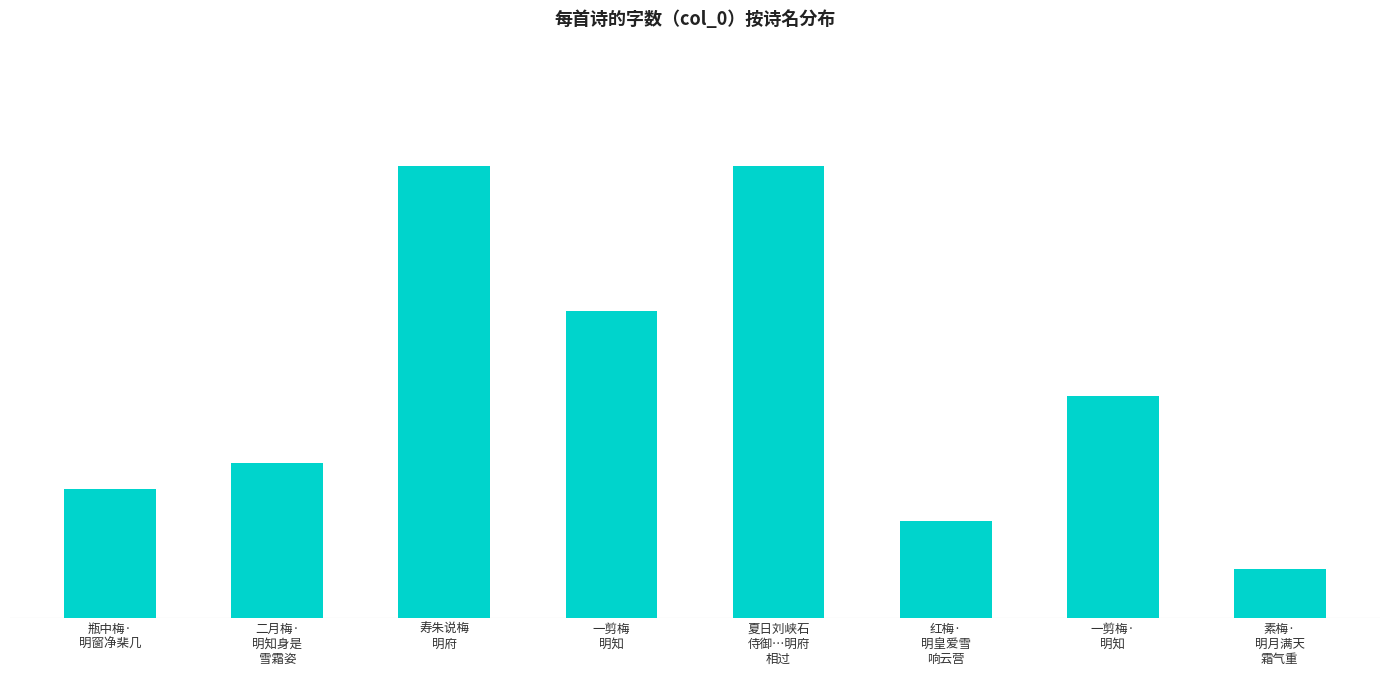

Are the bars horizontal?

No